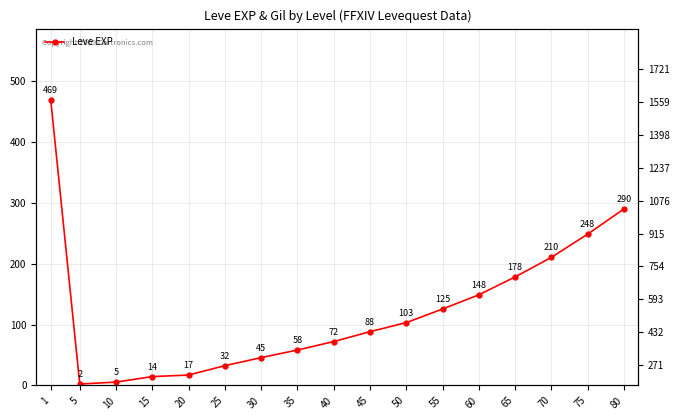

List the labels in order of value, smallest first.

5, 10, 15, 20, 25, 30, 35, 40, 45, 50, 55, 60, 65, 70, 75, 80, 1